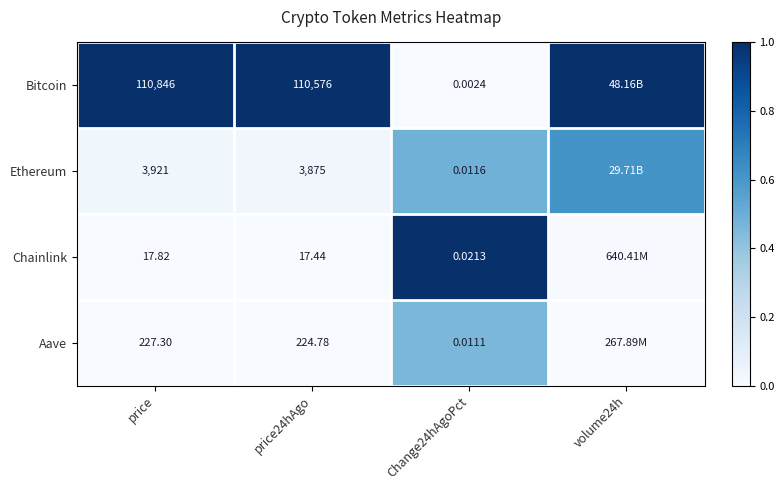

At price24hAgo, list the series in order from largest to smallest.

Bitcoin, Ethereum, Aave, Chainlink